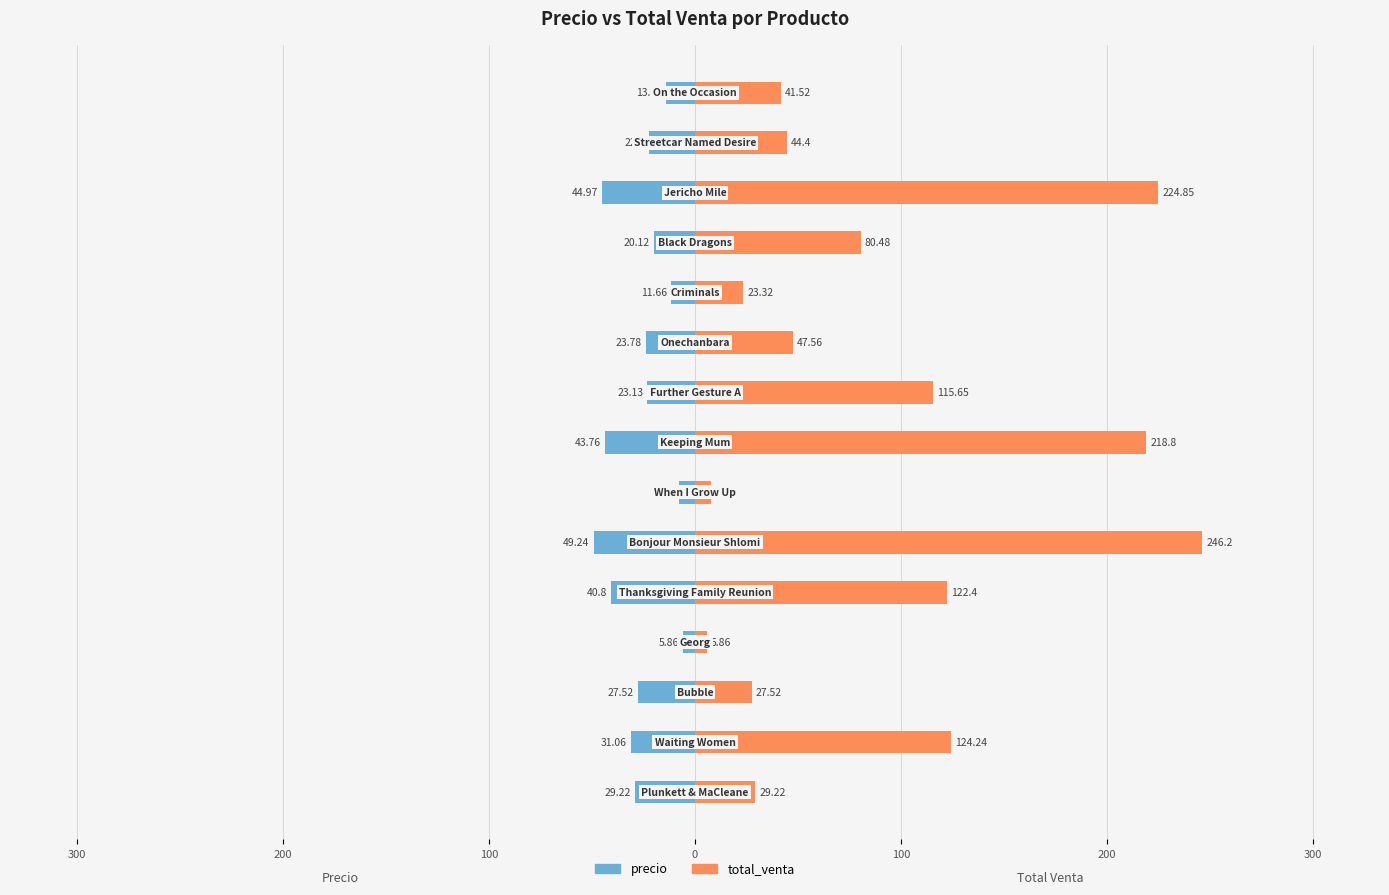

Count the number of categories in the chart.

15